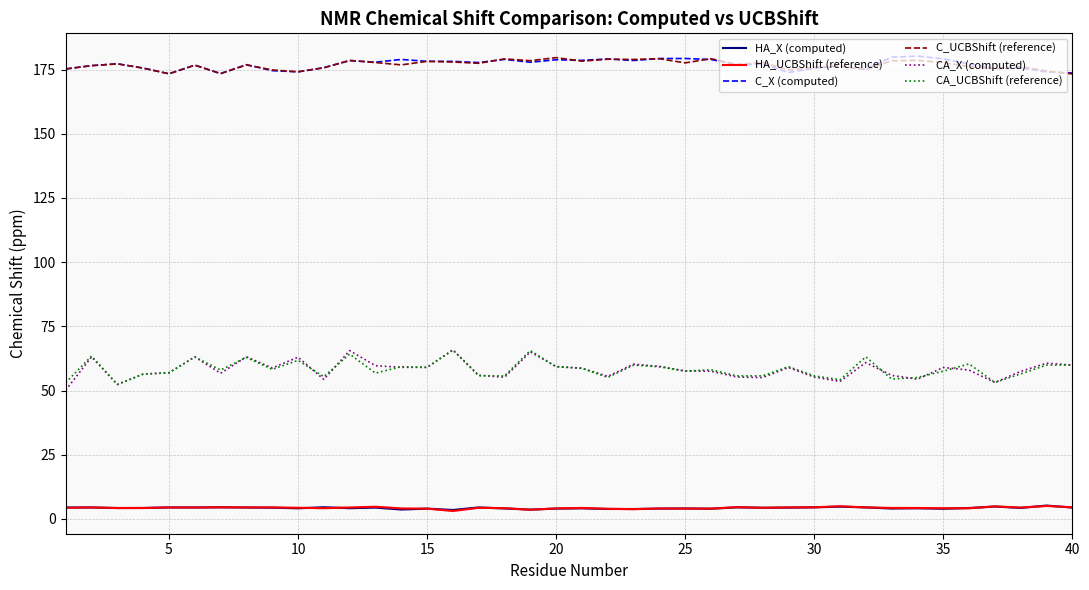

What is the lowest value of the CA_X (computed) series?

50.2